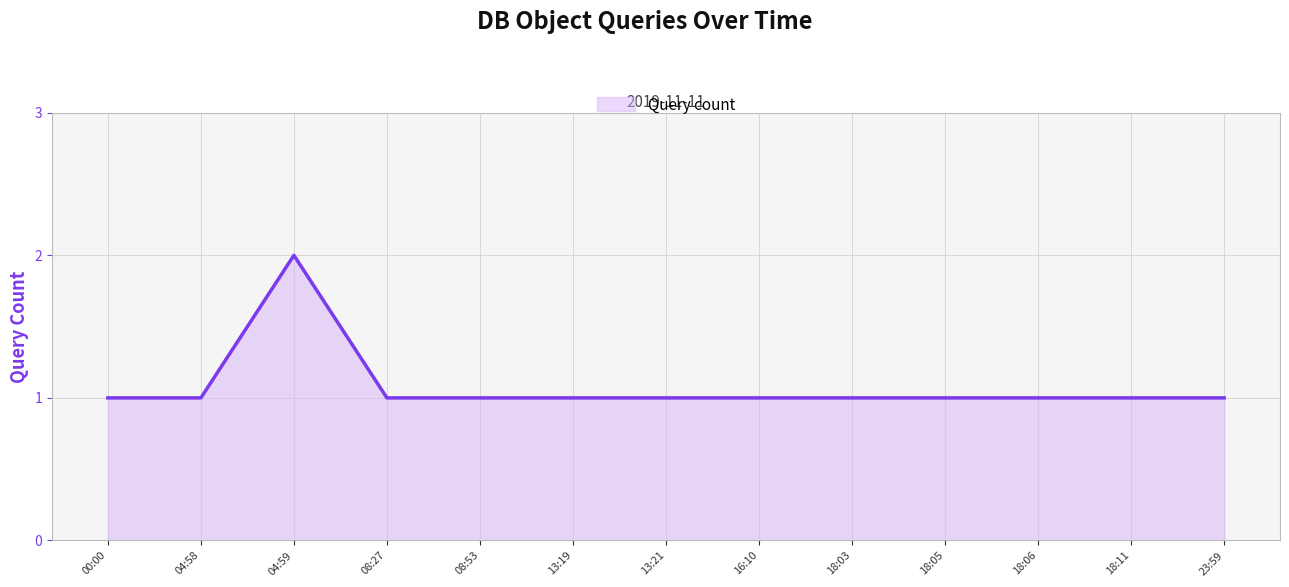

What is the minimum value shown in the chart?

1